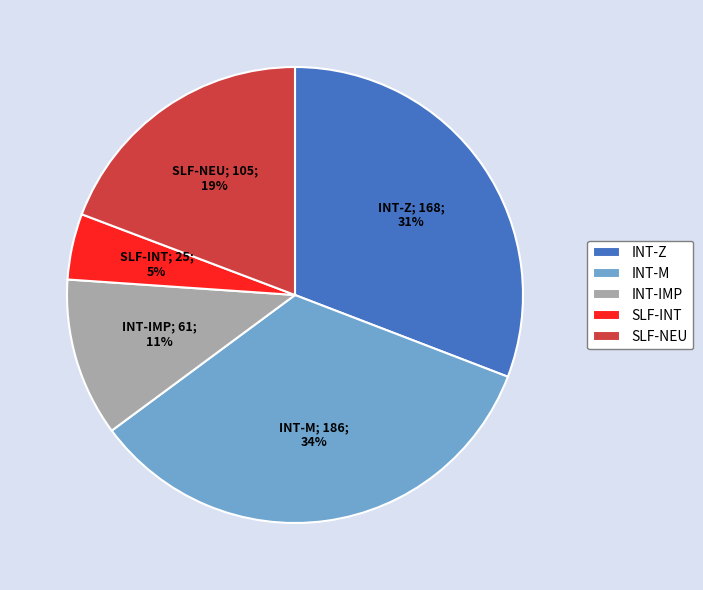

To the nearest percent, what is the average slice percentage?

20%